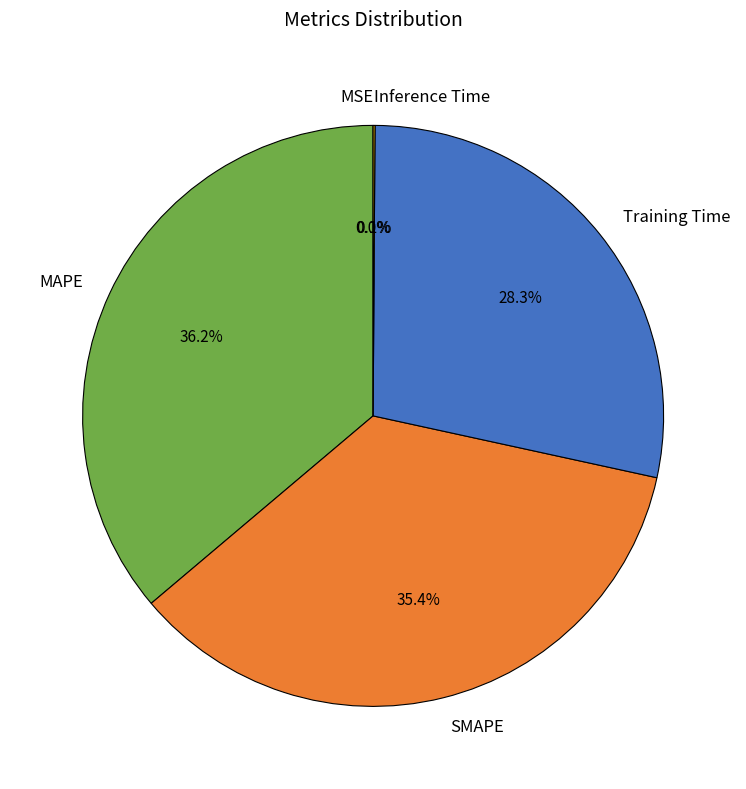

Which category has the biggest portion of the pie?

MAPE